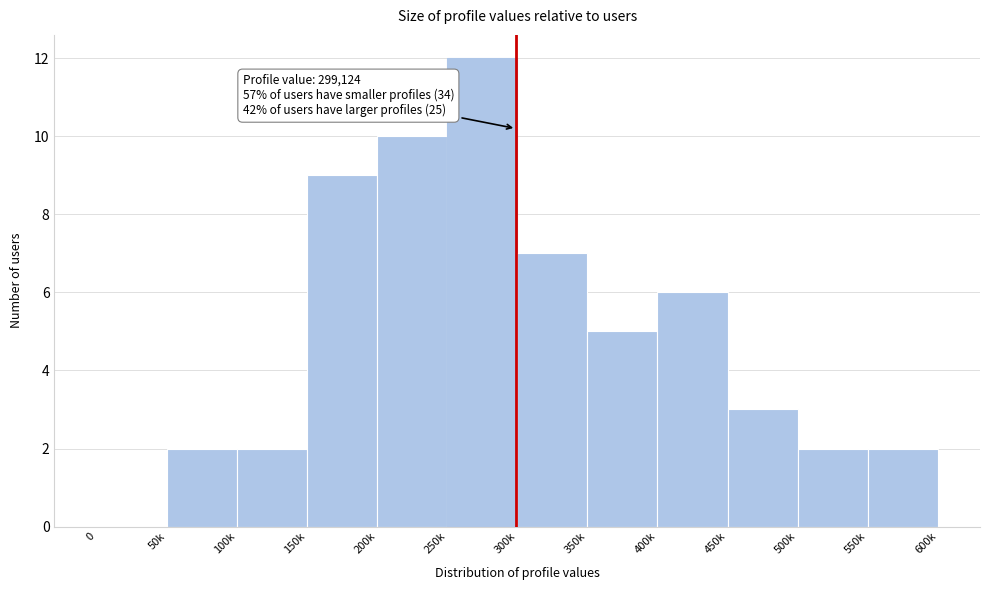

Reading right to left, what are all the values shown in this chart?

550k=2	500k=2	450k=3	400k=6	350k=5	300k=7	250k=12	200k=10	150k=9	100k=2	50k=2	0=0